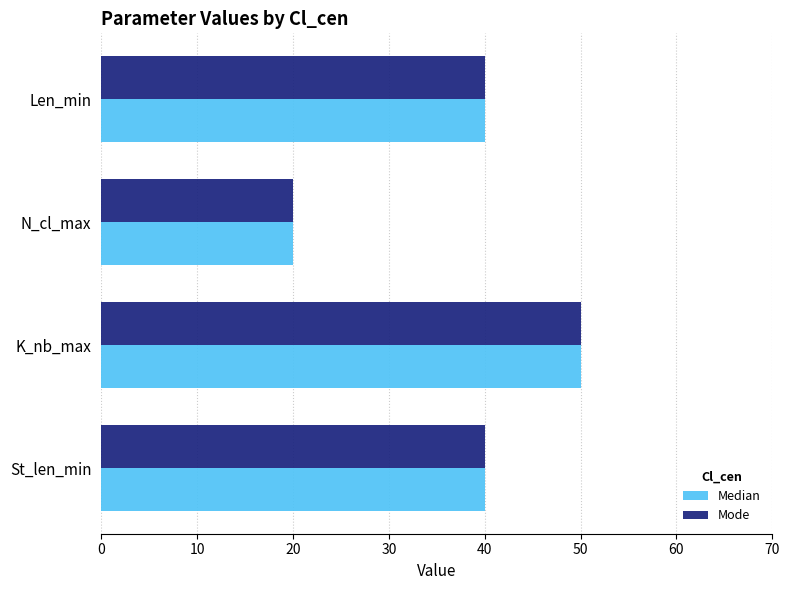

True or false: Mode has a value of 26 at St_len_min.

False